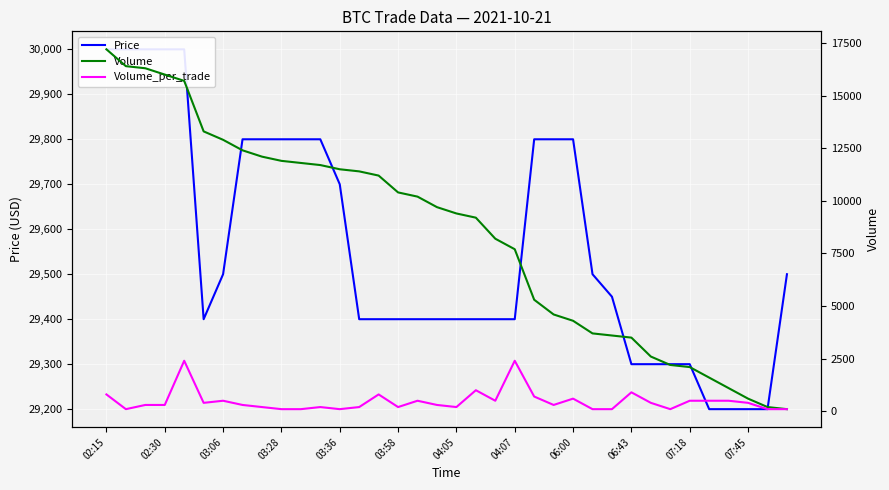

Is the value of Volume at 03:28 greater than the value of Volume_per_trade at 06:43?

Yes